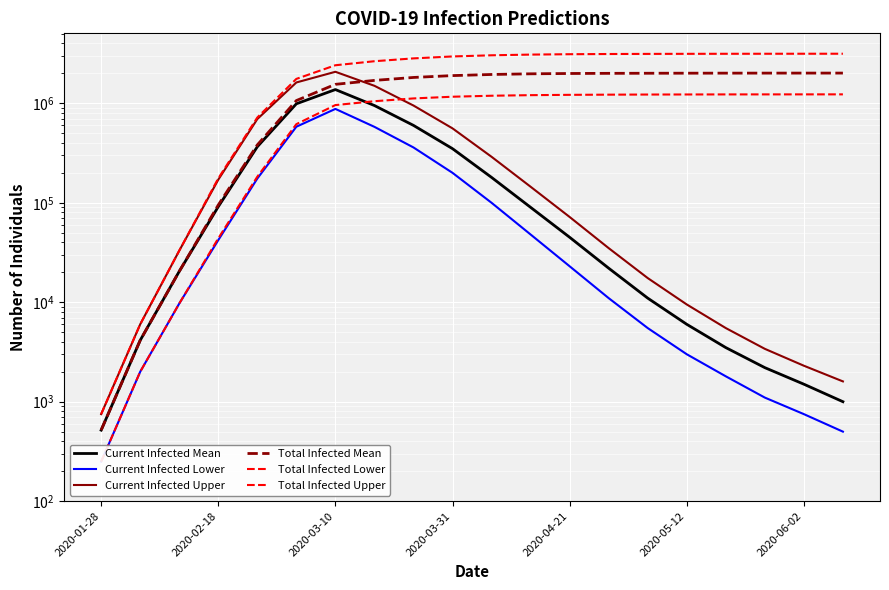

Is it true that Current Infected Upper equals 383486 at 8?

False